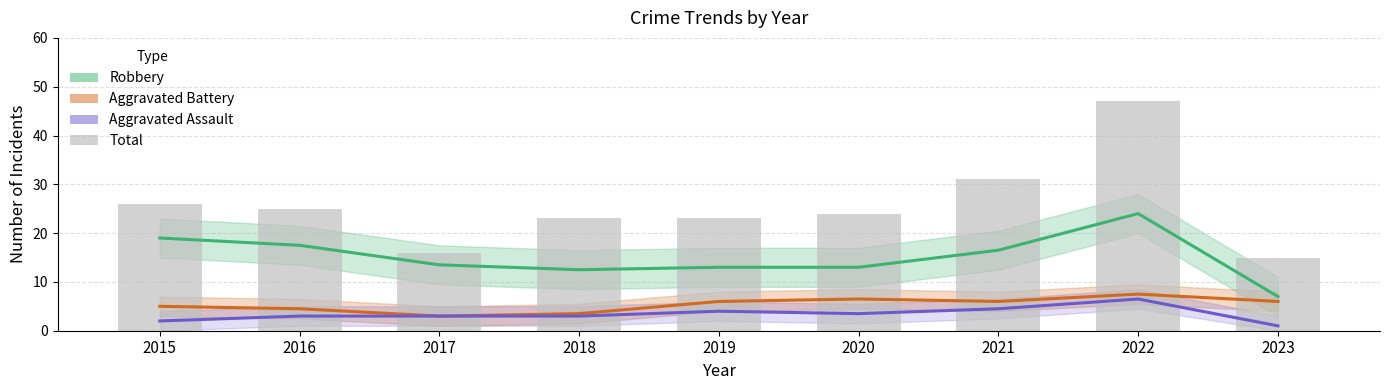

How many groups of bars are there?

9